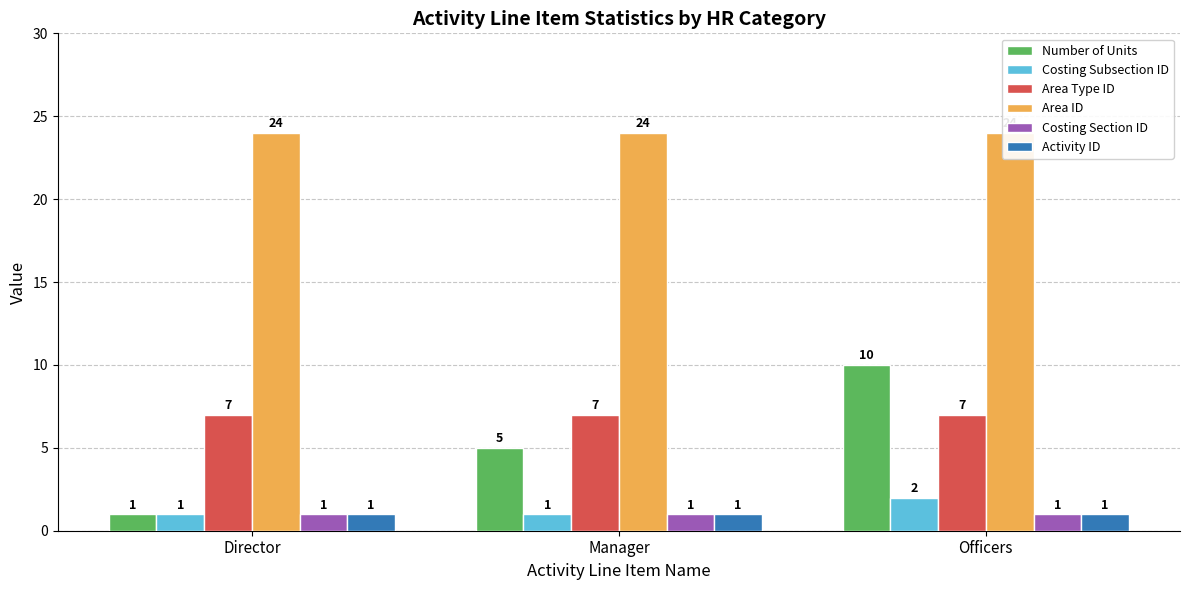

Rank the series by their maximum value, from highest to lowest.

Area ID, Number of Units, Area Type ID, Costing Subsection ID, Costing Section ID, Activity ID